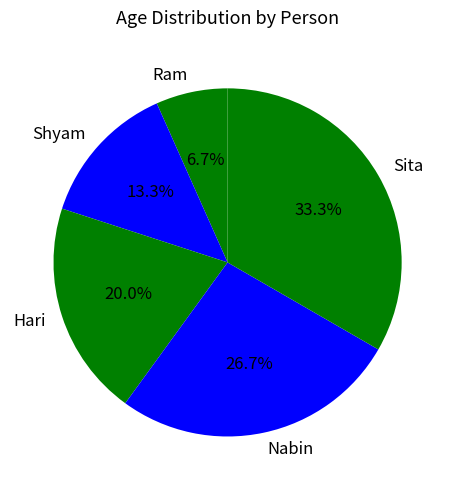

What is the ratio of the value at Ram to the value at Sita?

0.2